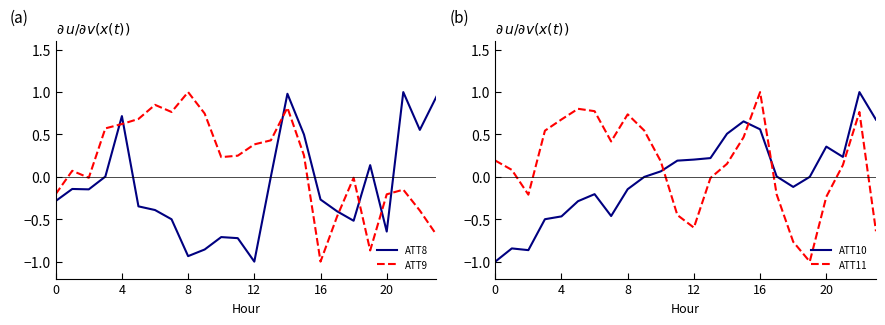

What is the maximum value for ATT8?

1.0